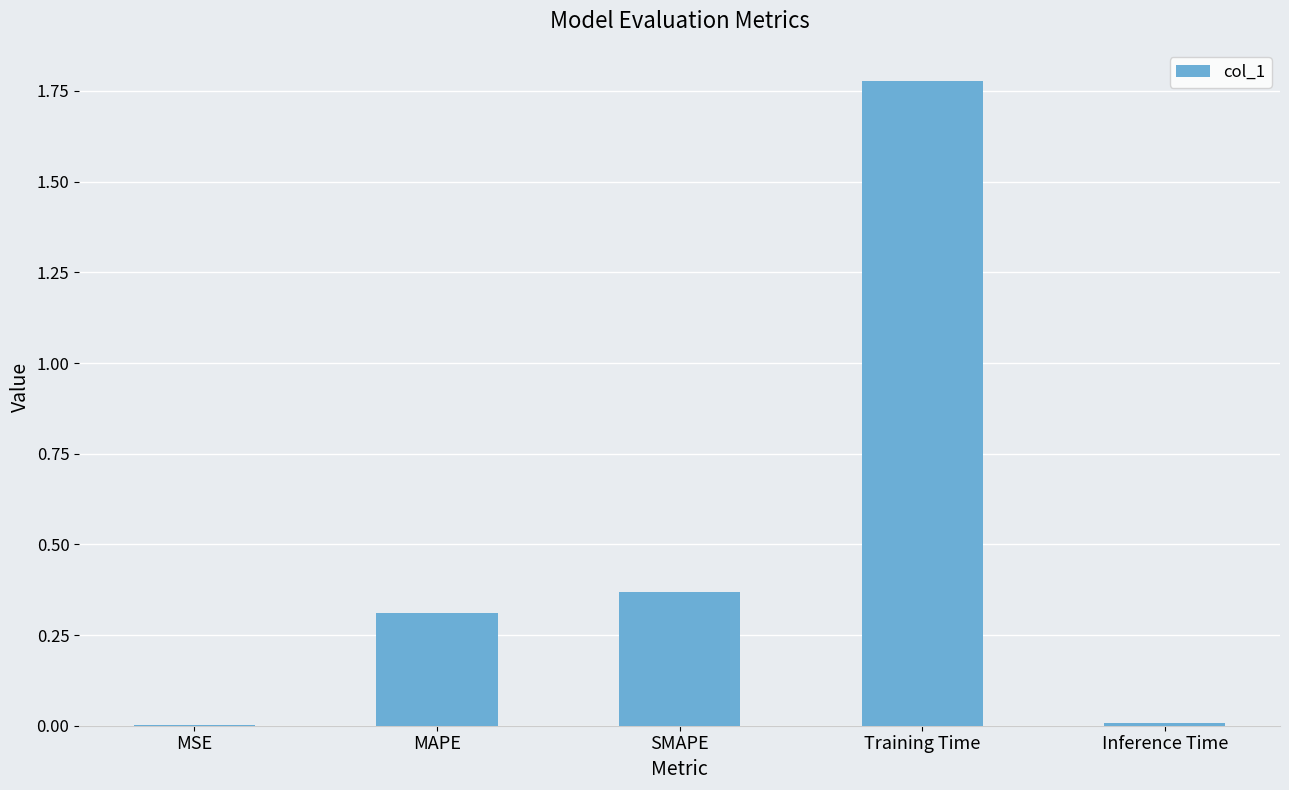

What is the difference between the values at MAPE and MSE?

0.3